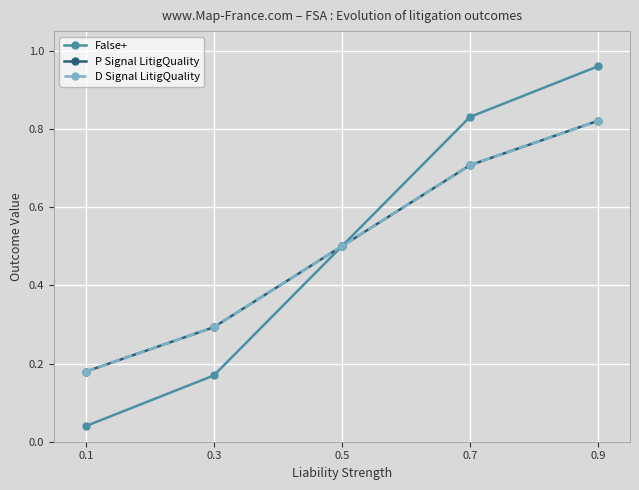

List the labels in order of D Signal LitigQuality value, largest first.

0.9, 0.7, 0.5, 0.3, 0.1